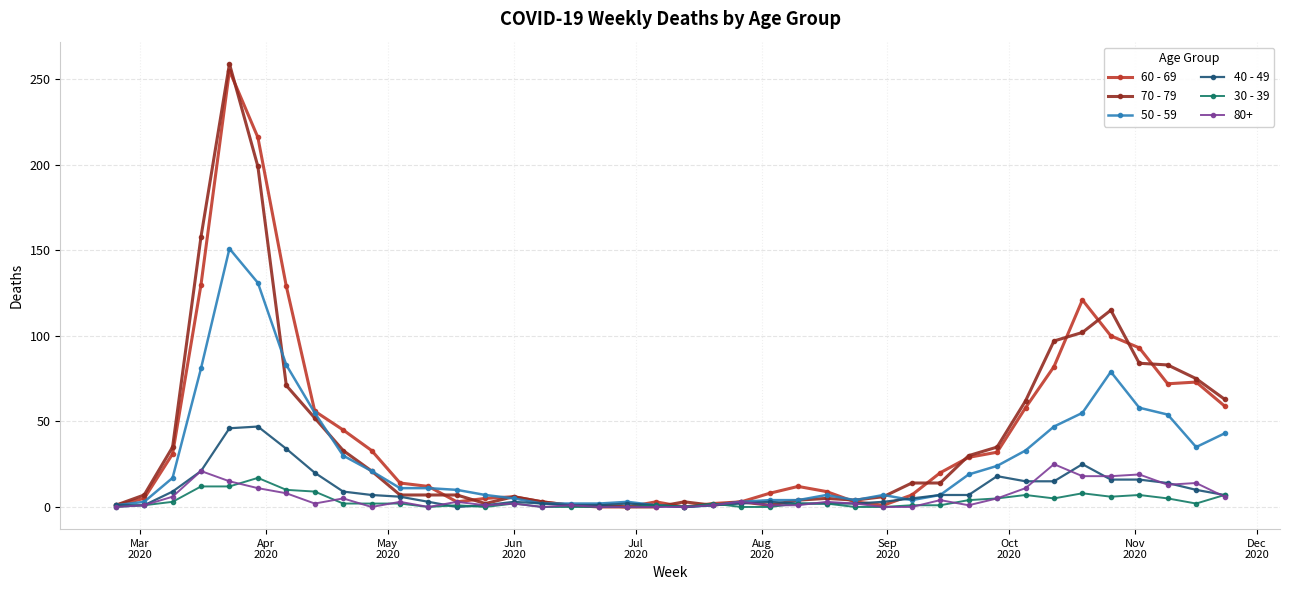

Which series has the widest spread of values?

70 - 79